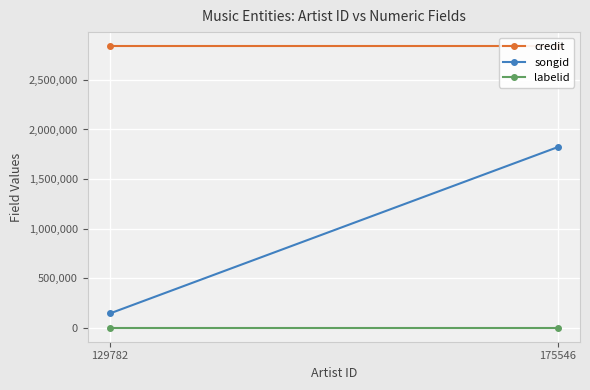

What are all the series names shown in the legend?

credit, songid, labelid